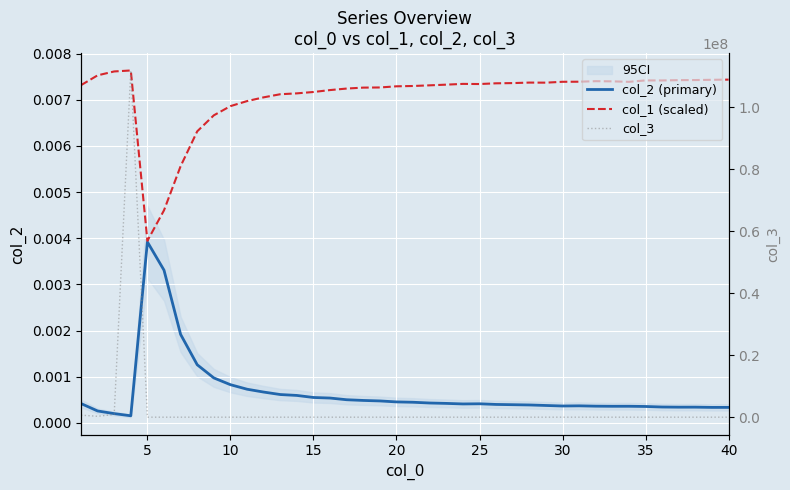

Which series has the largest total across all categories?

col_3